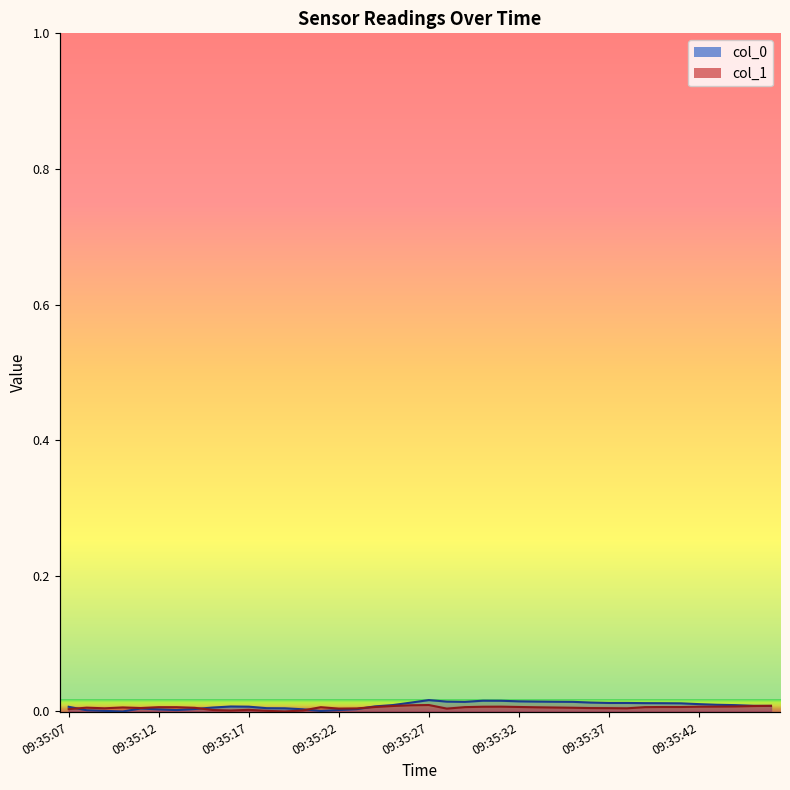

At which category does col_1 reach its first local valley?

09:35:09